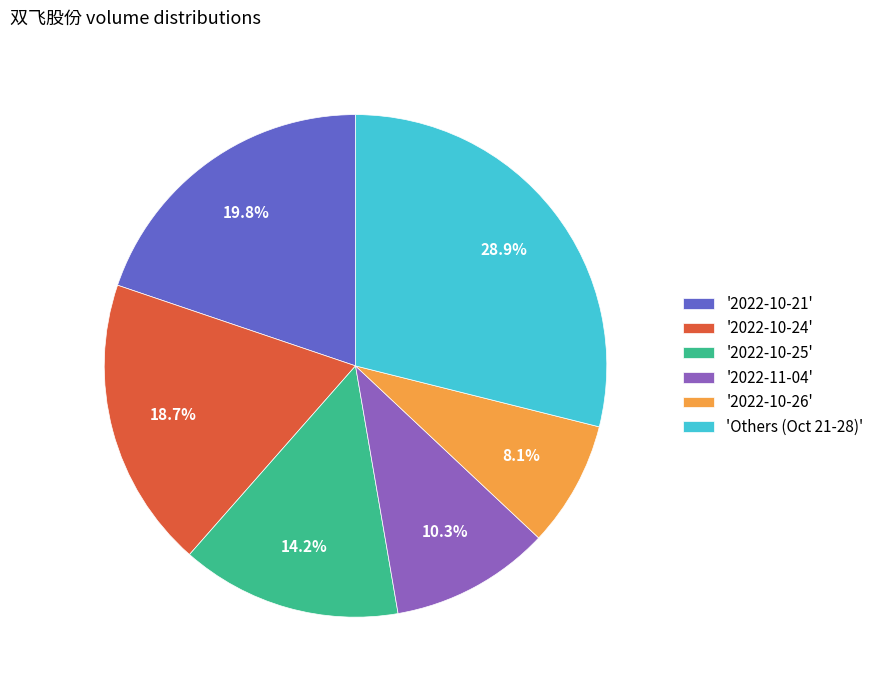

Does any single category account for the majority?

No